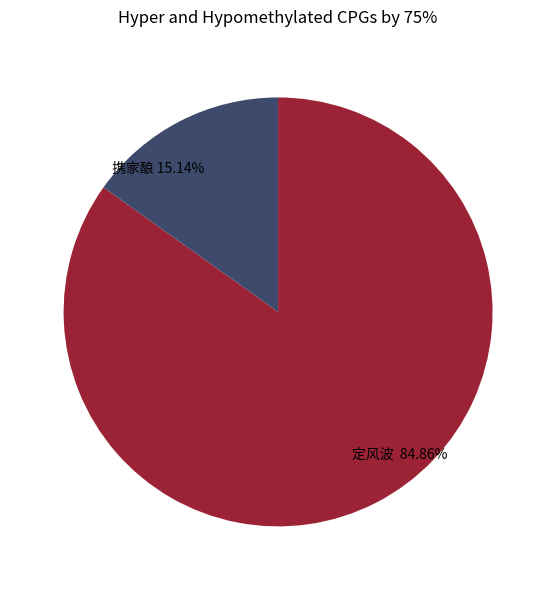

Which has a higher value, 携家酿 15.14% or 定风波 84.86%?

定风波 84.86%